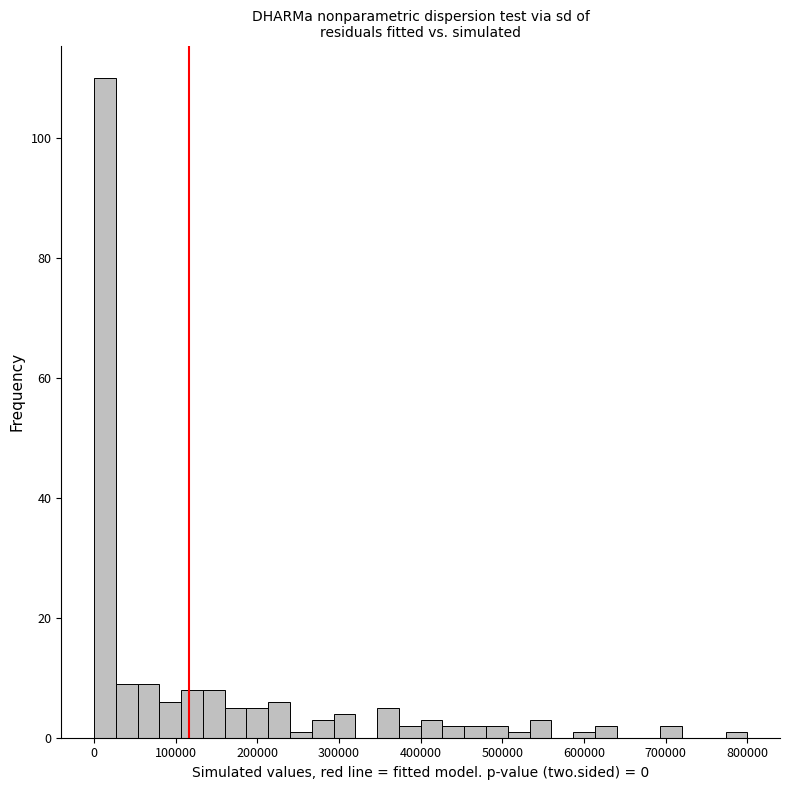

Read against the x-axis, roughly where is the centre of the tallest bar?

10000